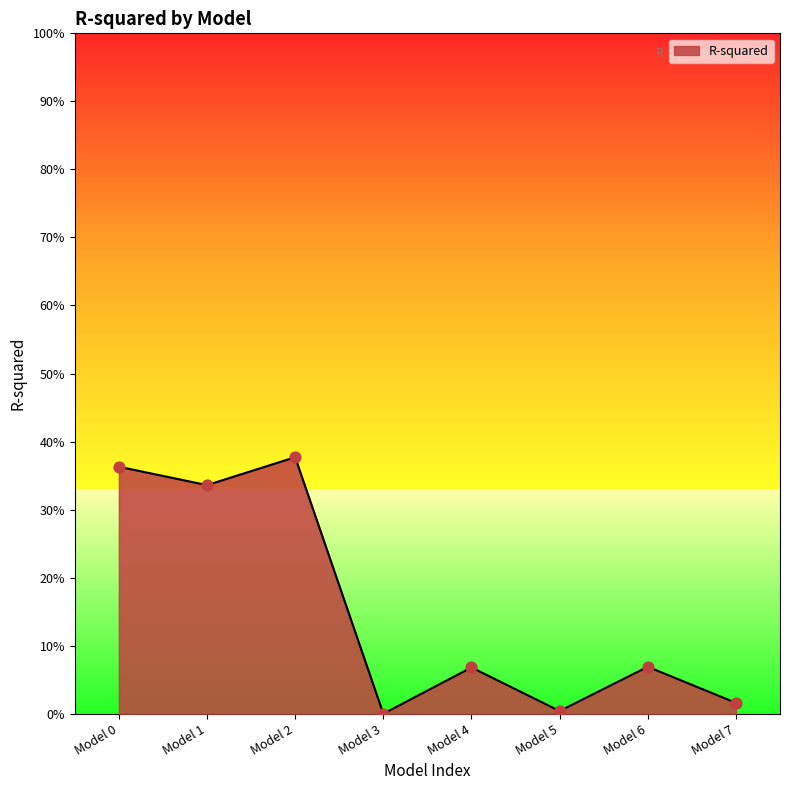

What is the change in value from Model 1 to Model 5?

-0.3